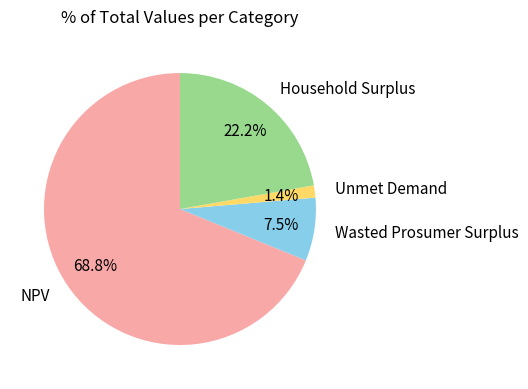

Which slice is the largest?

NPV